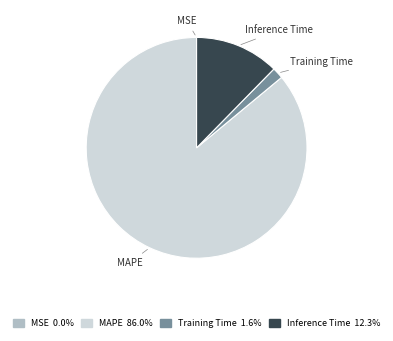

Which slice represents more than half of the pie?

MAPE